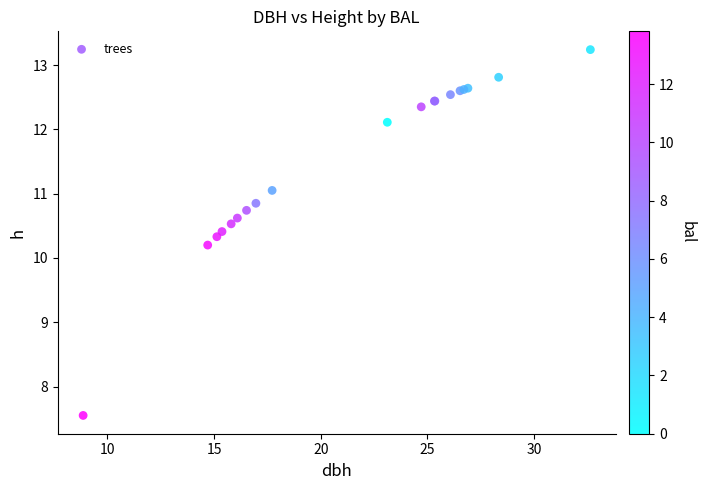

What Y value in the scatter plot is closest to 10?

10.2